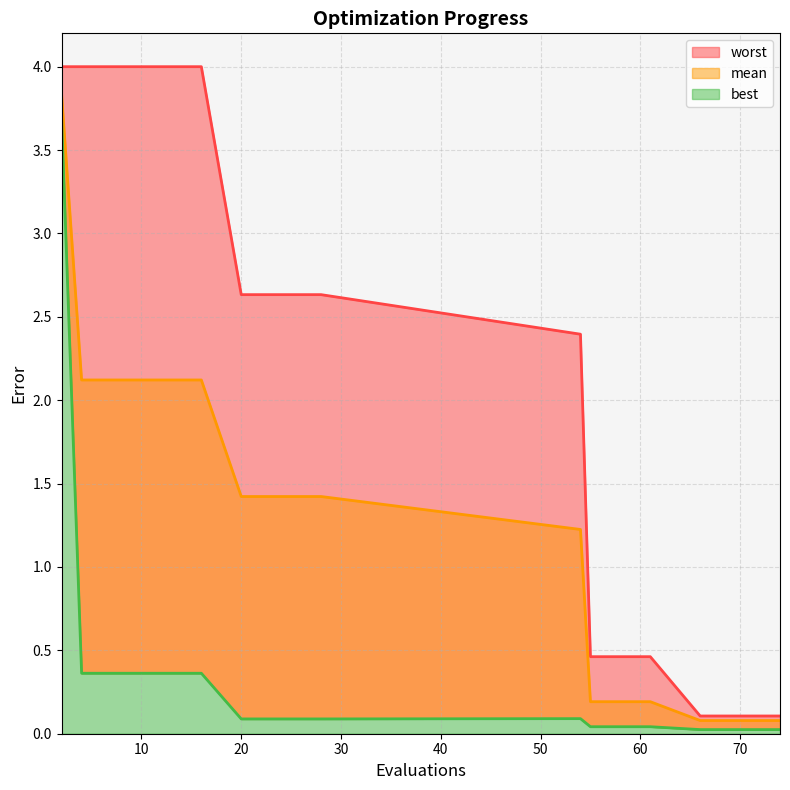

The mean series shows 1.2 at 54. True or false?

True